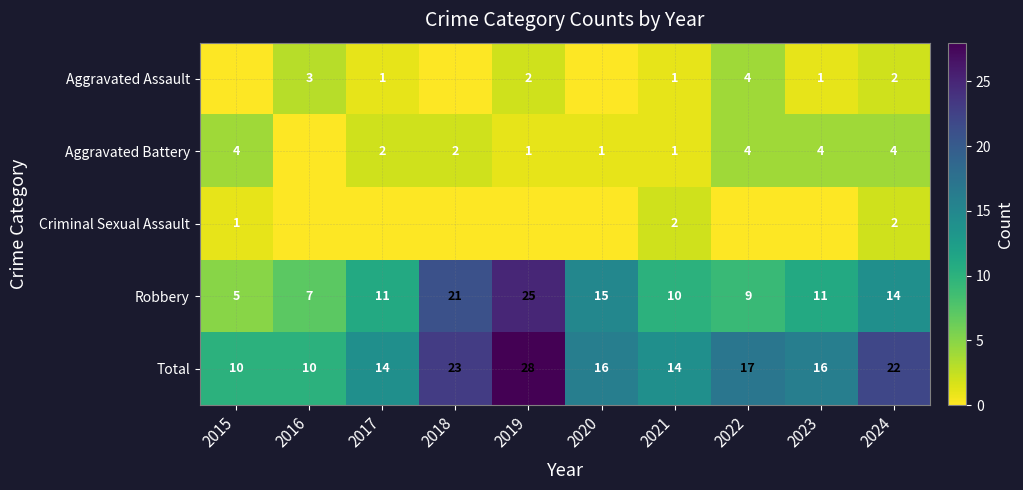

Is the value of Criminal Sexual Assault at 2021 greater than the value of Robbery at 2022?

No